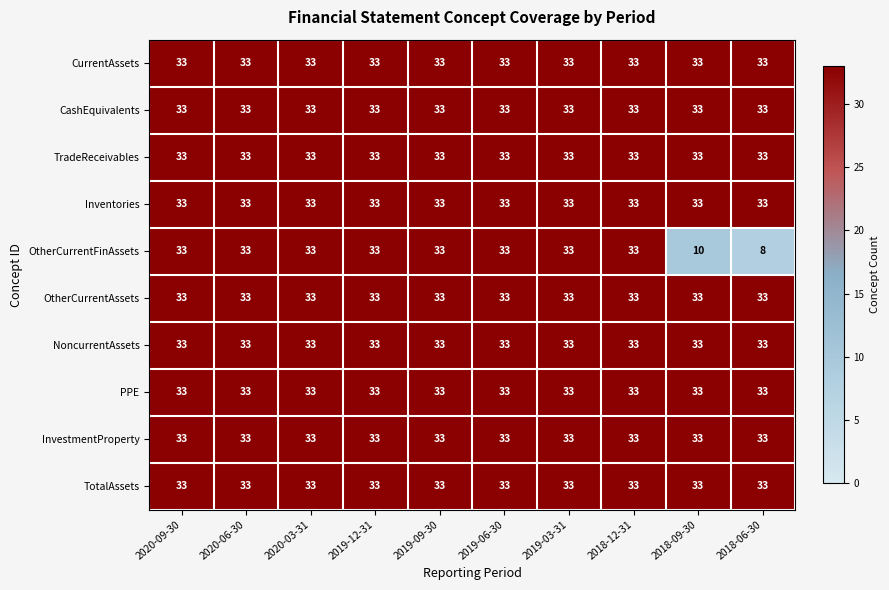

What is the maximum value for NoncurrentAssets?

33